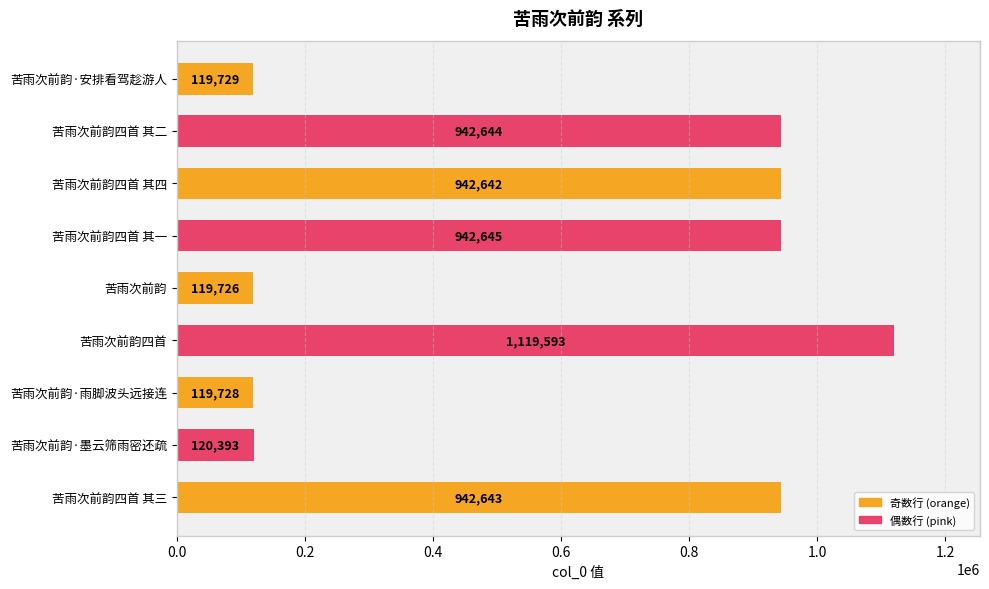

Does the chart contain stacked bars?

No